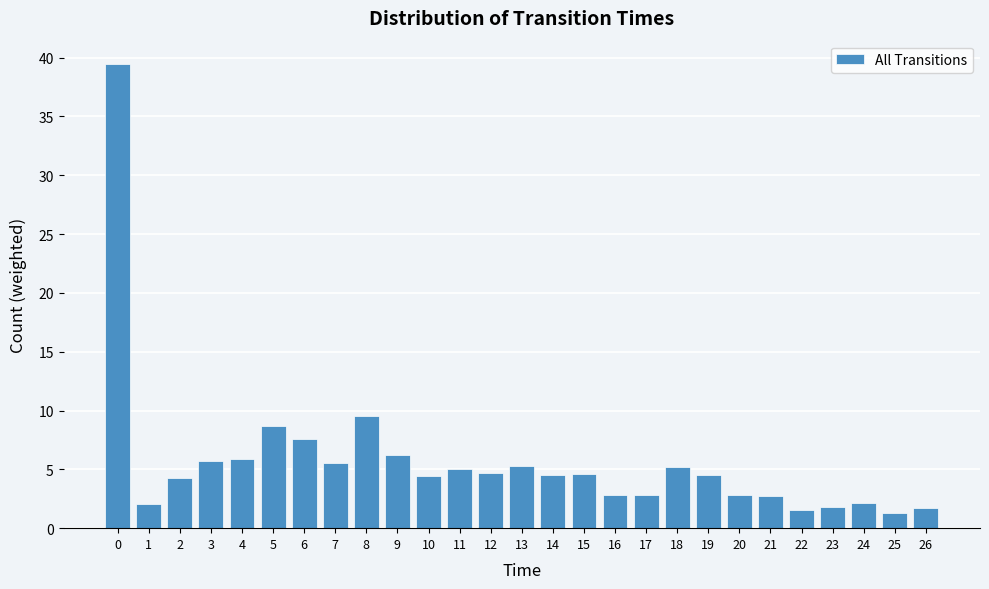

What is the approximate value at 24?

2.1